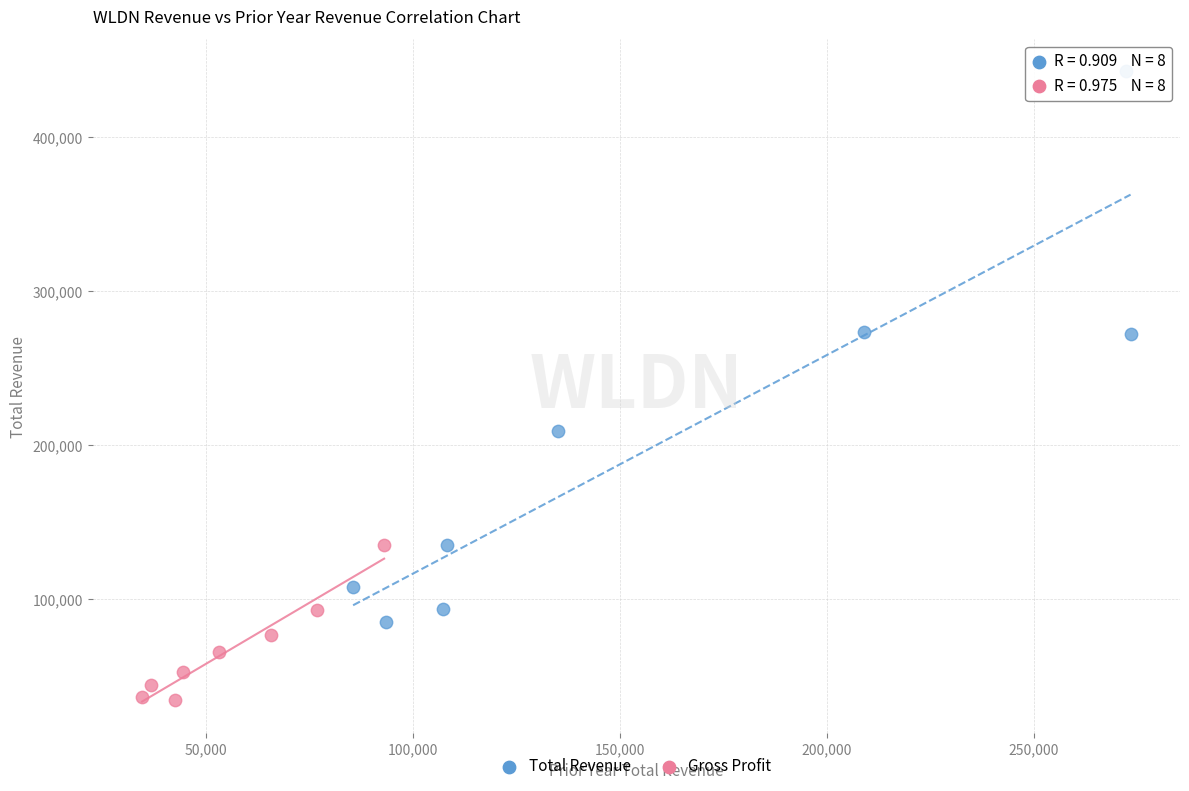

Which series has the largest Y range (max minus min)?

Total Revenue